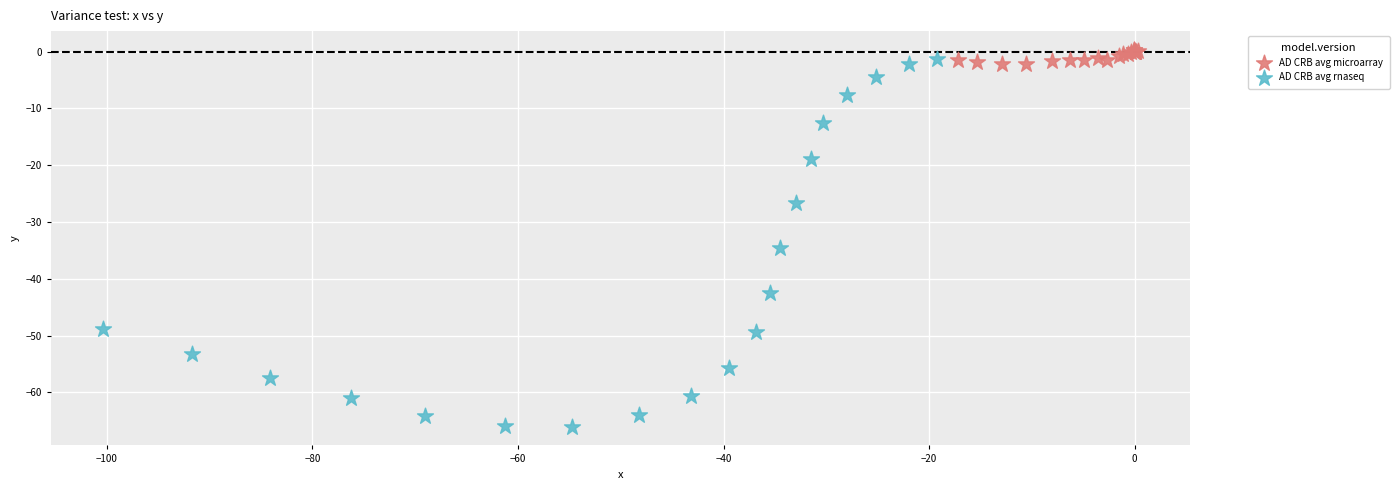

Which series contains the lowest Y value?

AD CRB avg rnaseq